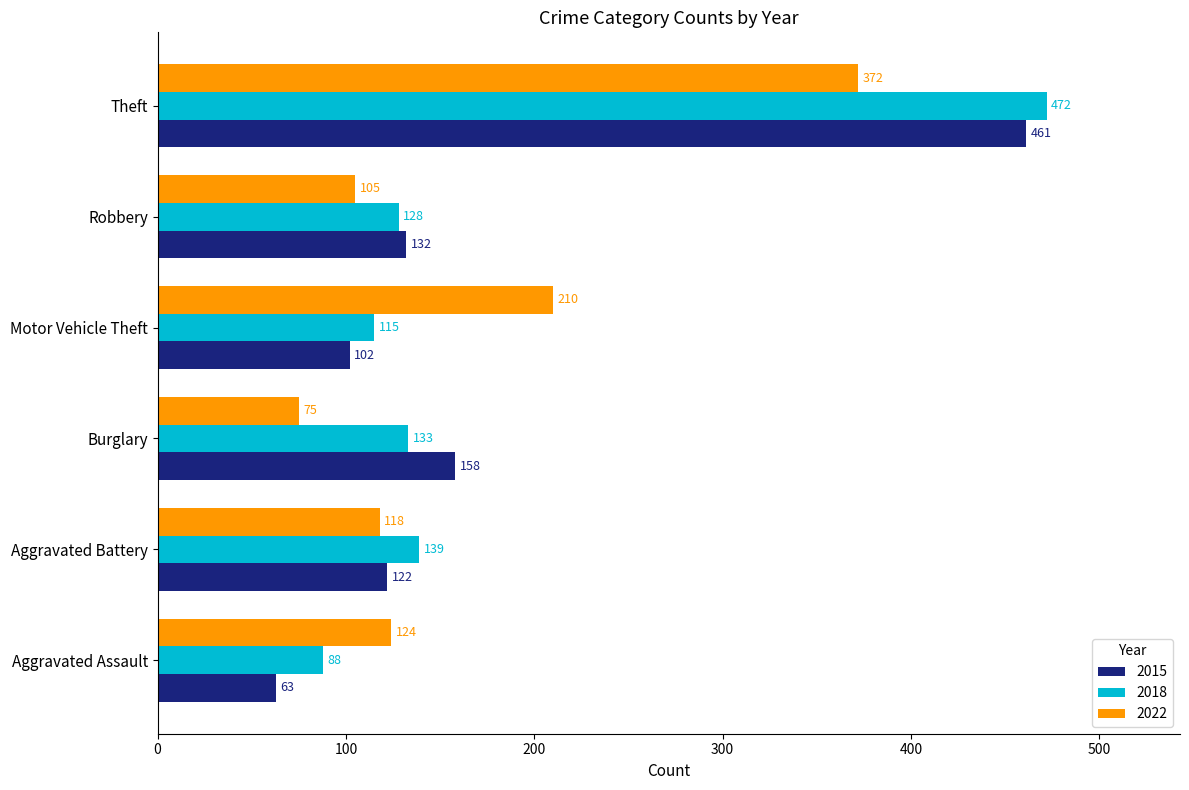

How many data points does each series have?

6